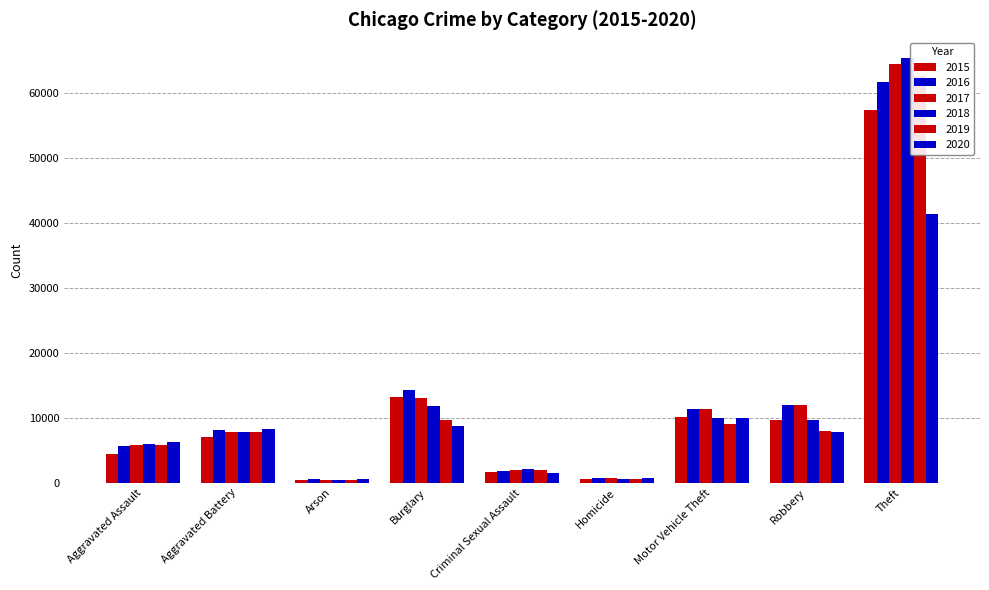

How many bars are there in total?

54